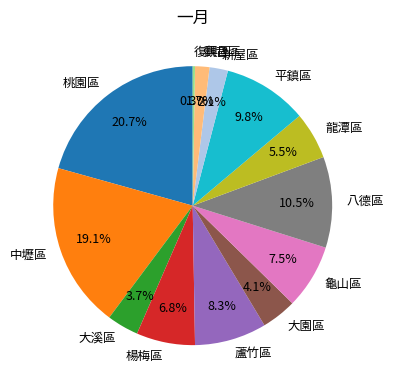

How much of the chart is everything except 觀音區?

98.3%